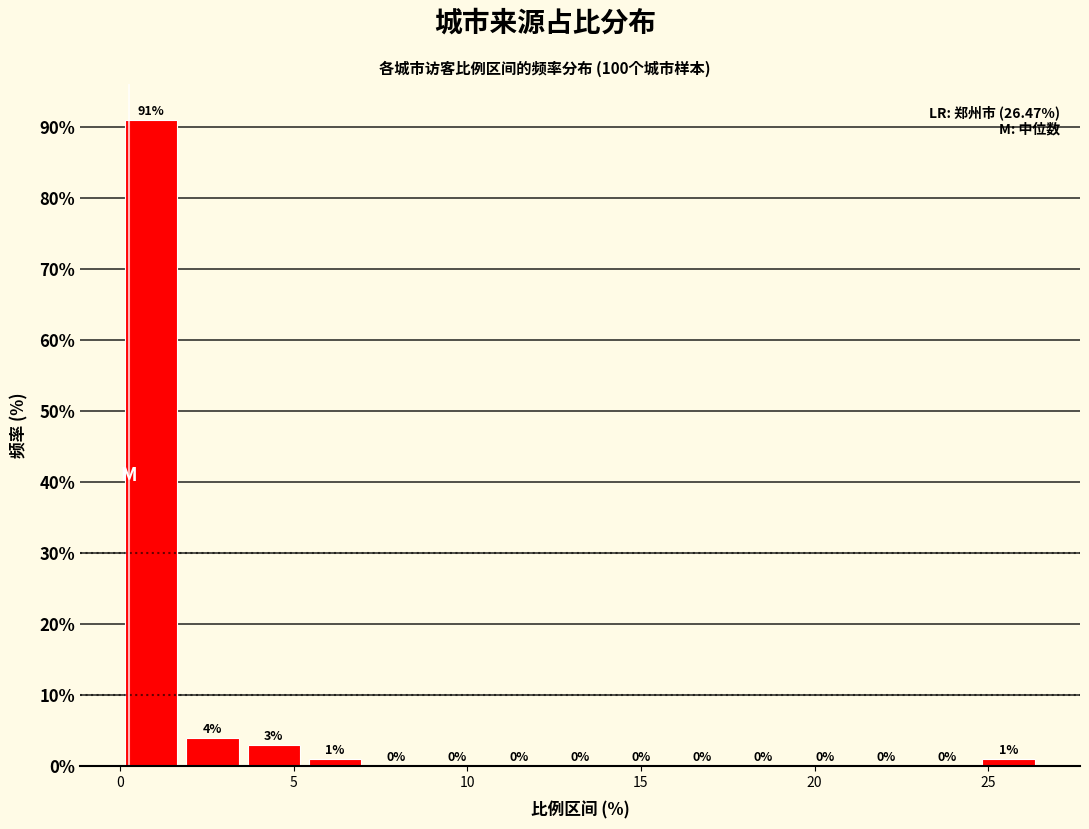

Around what value on the x-axis is the tallest bar? Give the approximate position of its centre, as read against the axis.

1.0